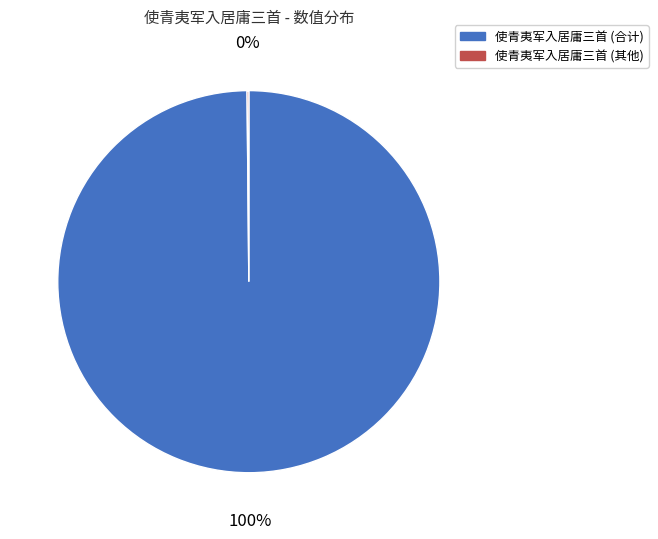

Is there any slice that represents more than half of the pie?

Yes